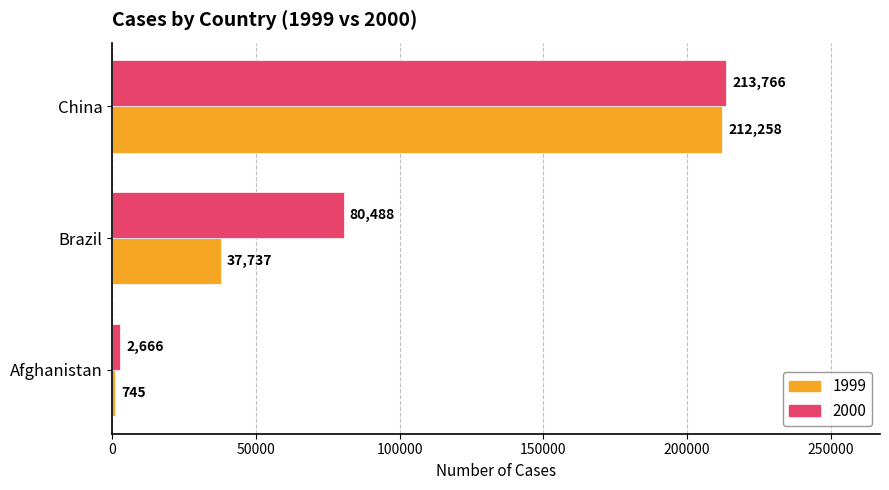

Is it true that 1999 equals 57395 at Brazil?

False